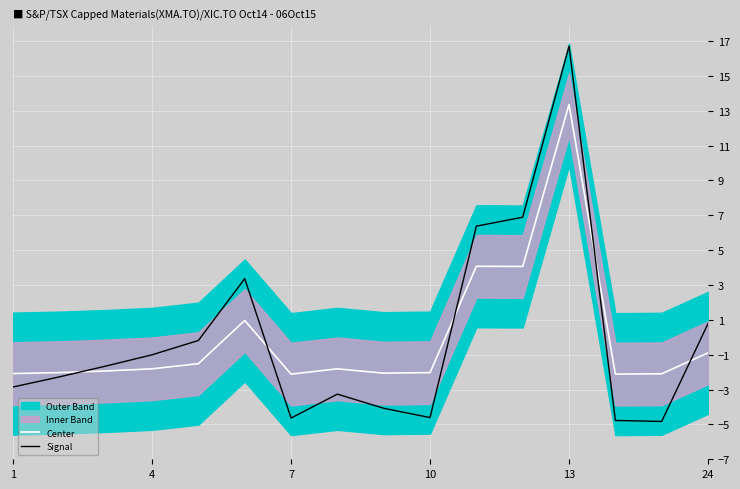

What is the sum of the Center values at 4 and 7?

-3.9